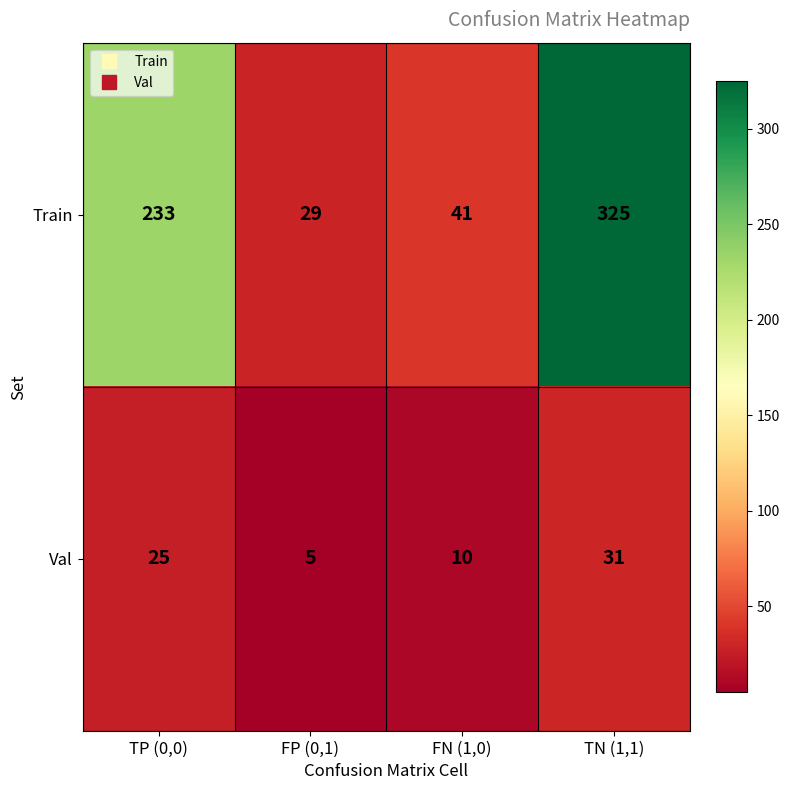

The value of Train at TN (1,1) is 571. True or false?

False